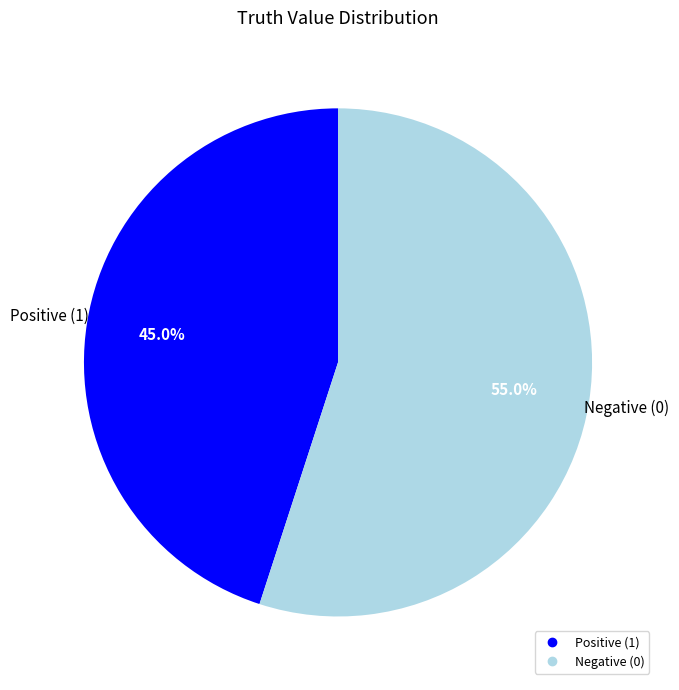

Does any single category account for the majority?

Yes